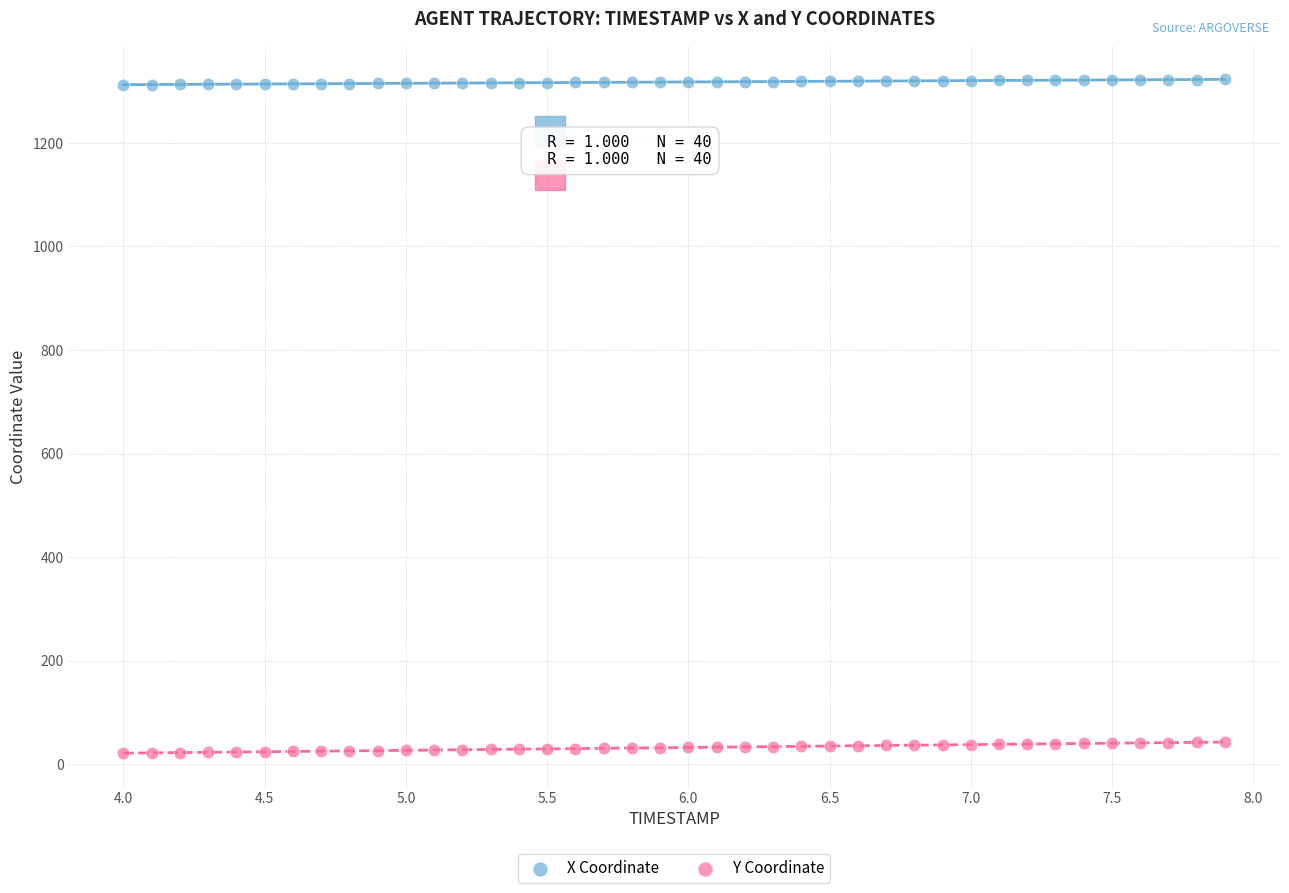

Across all data points, what is the range of X values (max minus min)?

3.9